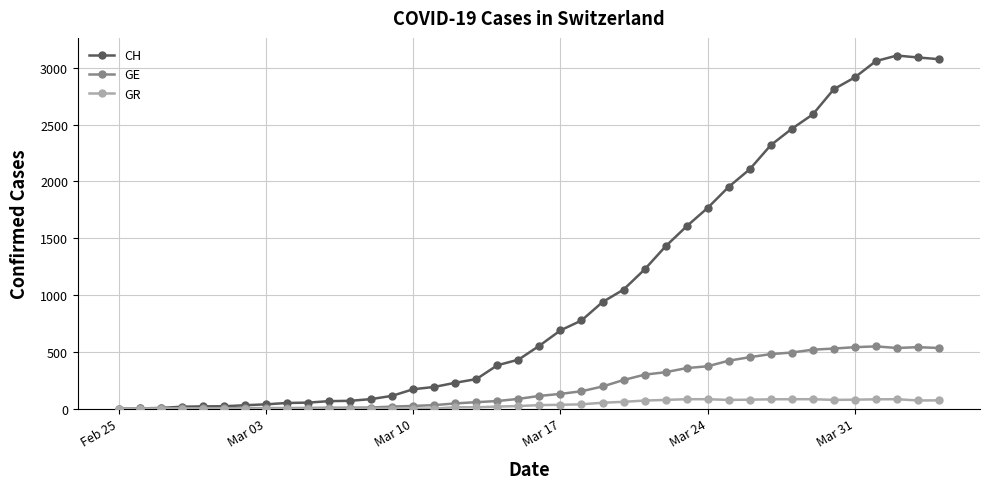

What is the greatest value displayed?

3107